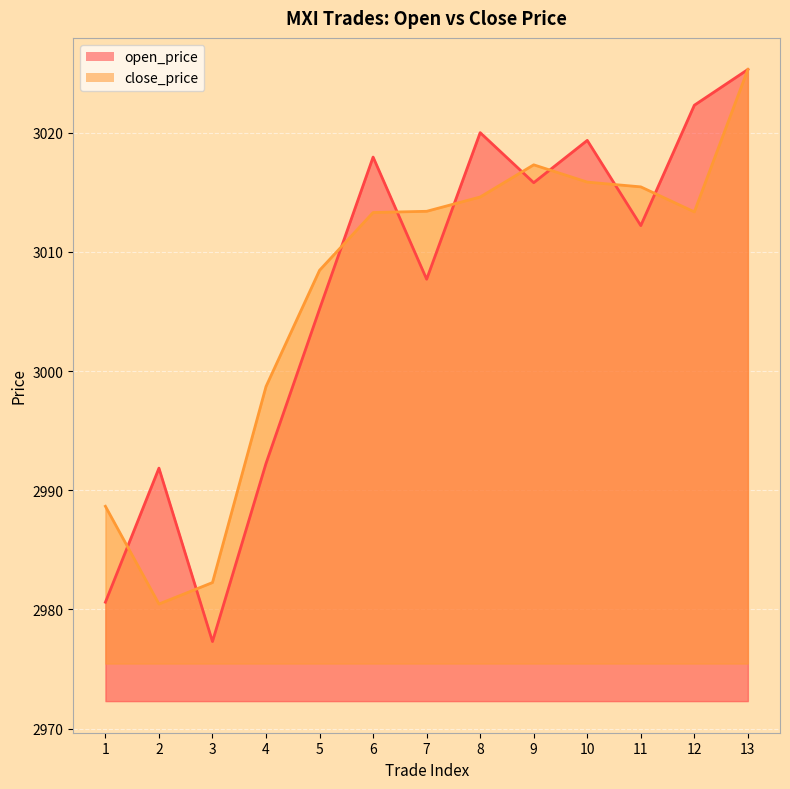

The open_price series shows 1435.5 at 8. True or false?

False